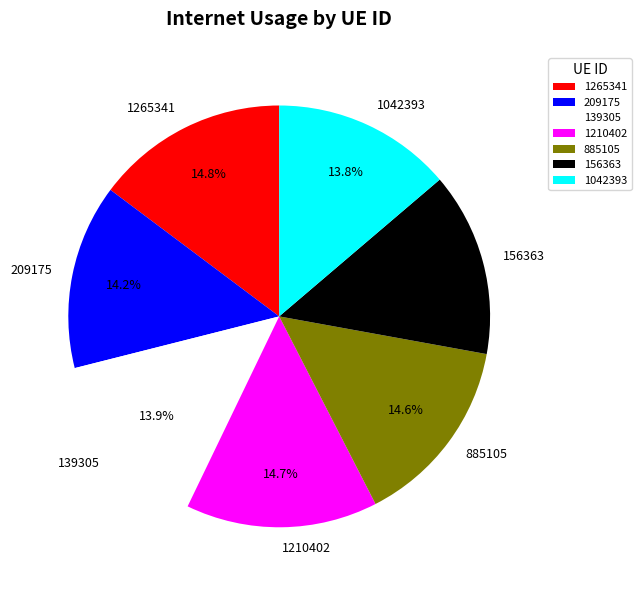

What percentage is NOT represented by 156363?

85.9%